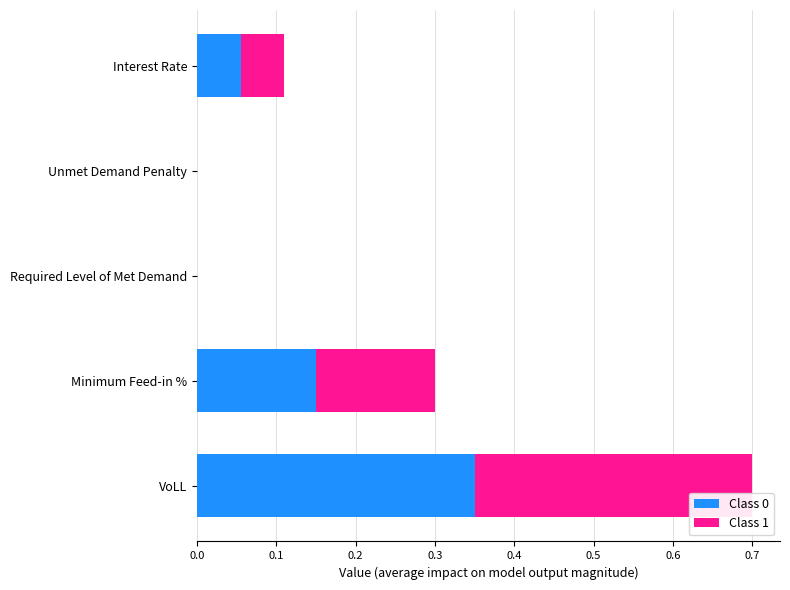

How many data points does each series have?

5